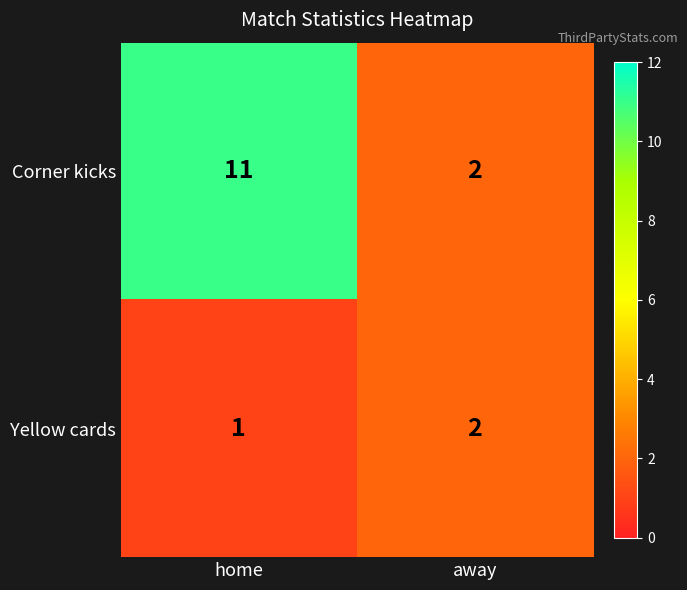

Reading right to left, list all the values displayed in this chart.

Corner kicks: away=2	home=11
Yellow cards: away=2	home=1